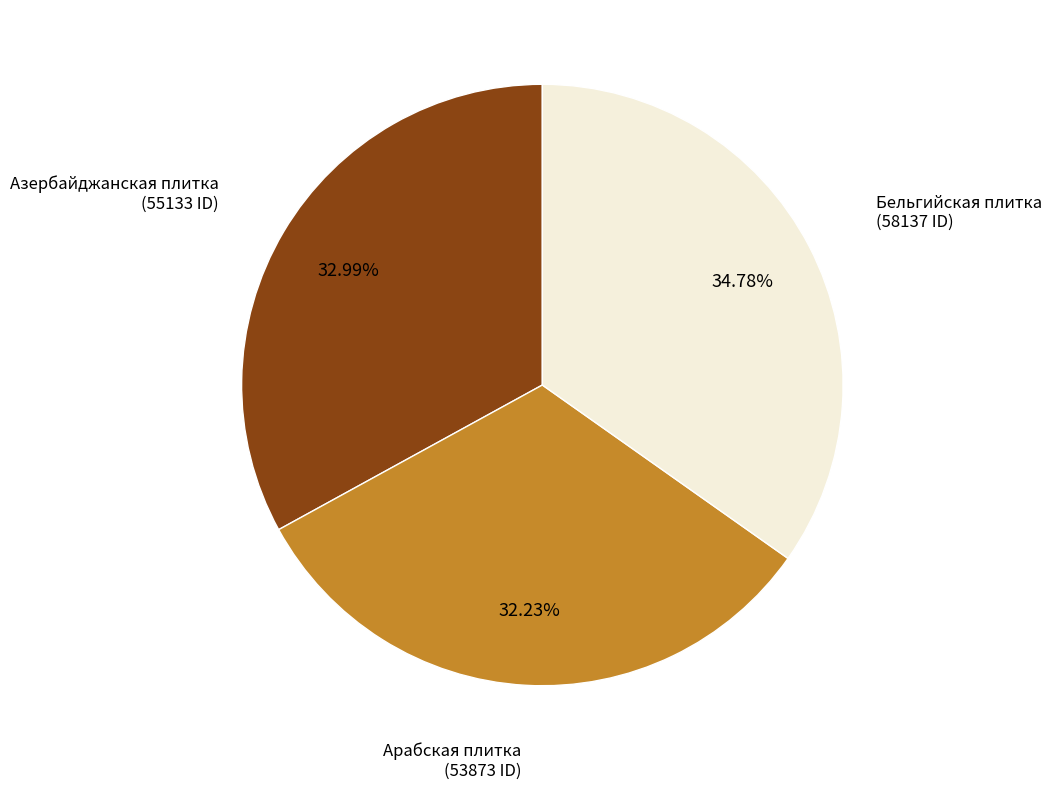

Which slice is the smallest?

Арабская плитка